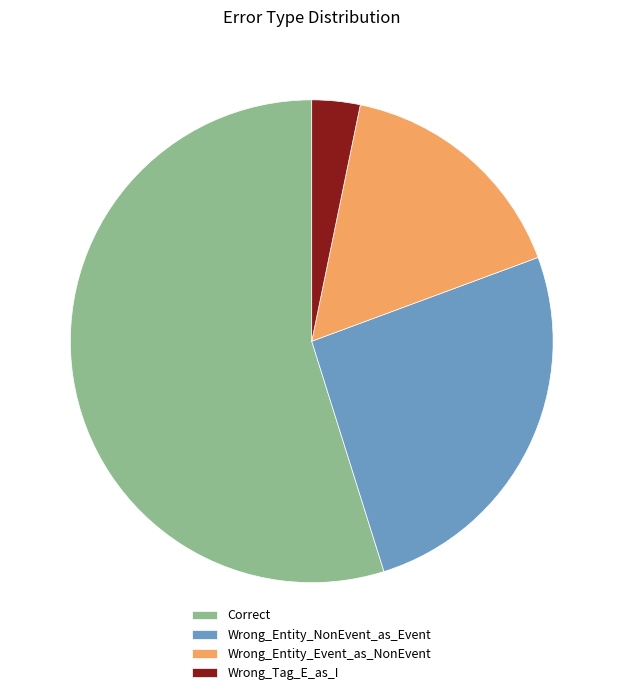

Is the sum of Wrong_Tag_E_as_I and Wrong_Entity_NonEvent_as_Event greater than half?

No